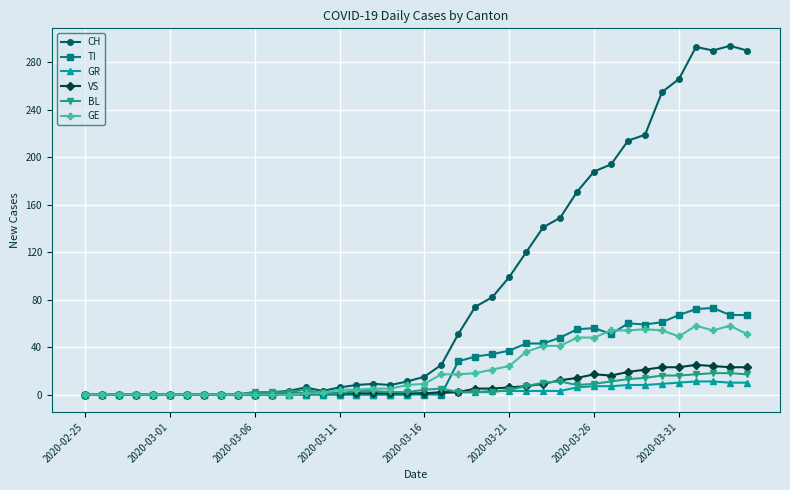

Which series has the largest total across all categories?

CH